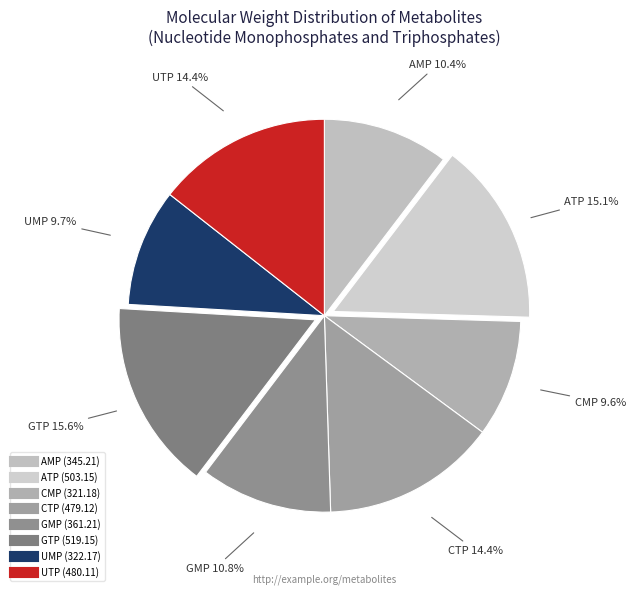

How many slices are in this pie chart?

8